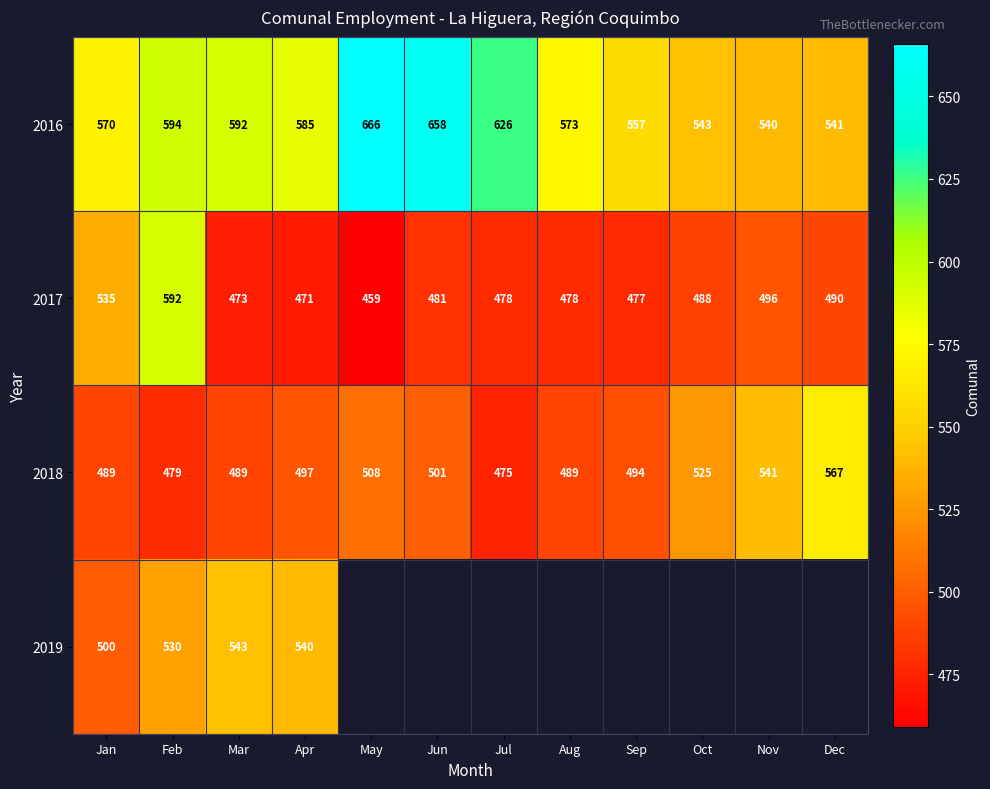

The value of 2016 at Oct is 976. True or false?

False